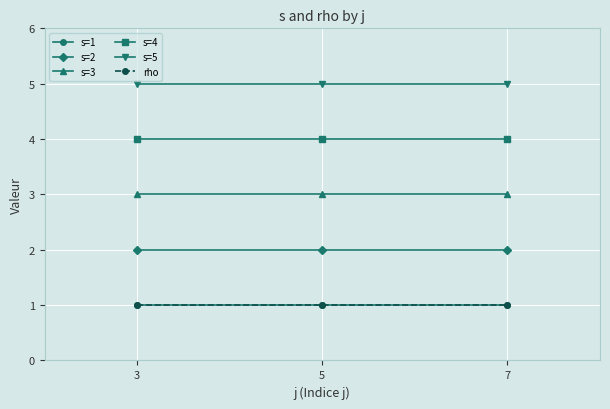

Is this an area chart (filled region under the line)?

No